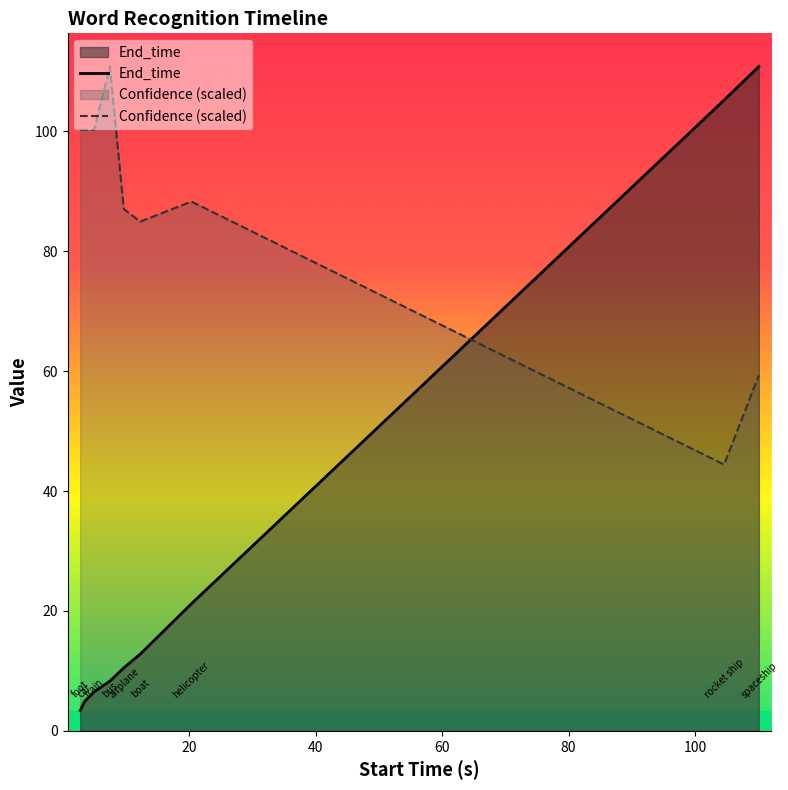

How many lines are shown in the chart?

2